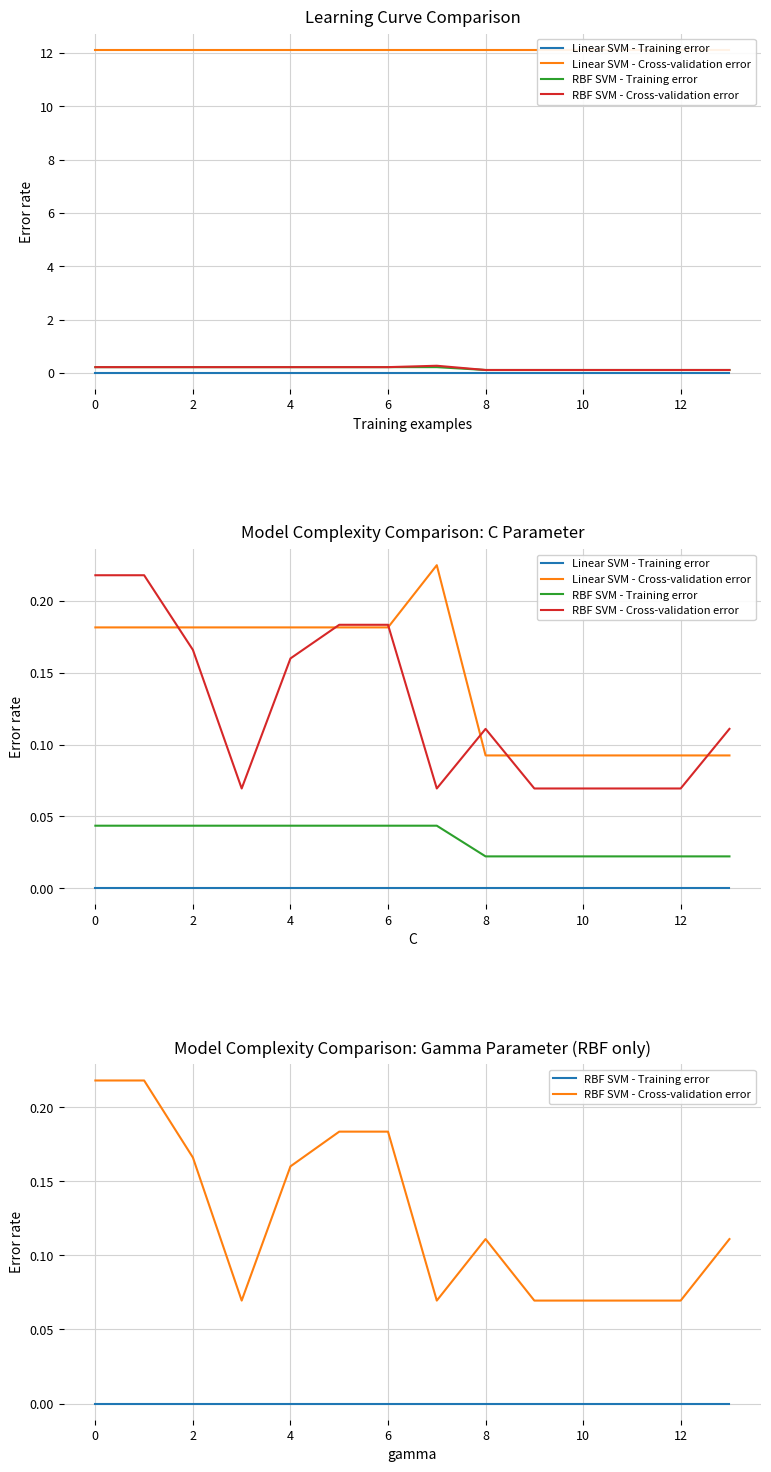

Rank the series at 11 from lowest to highest value.

Linear SVM - Training error, RBF SVM - Training error, RBF SVM - Cross-validation error, Linear SVM - Cross-validation error